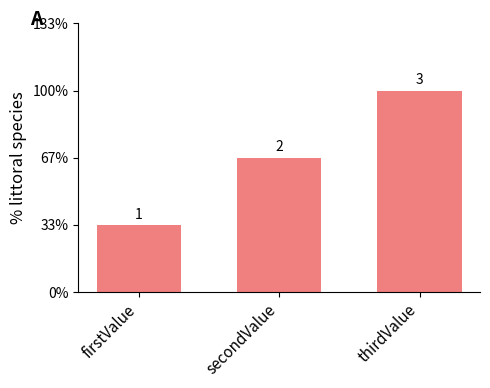

How many categories are shown in the chart?

3